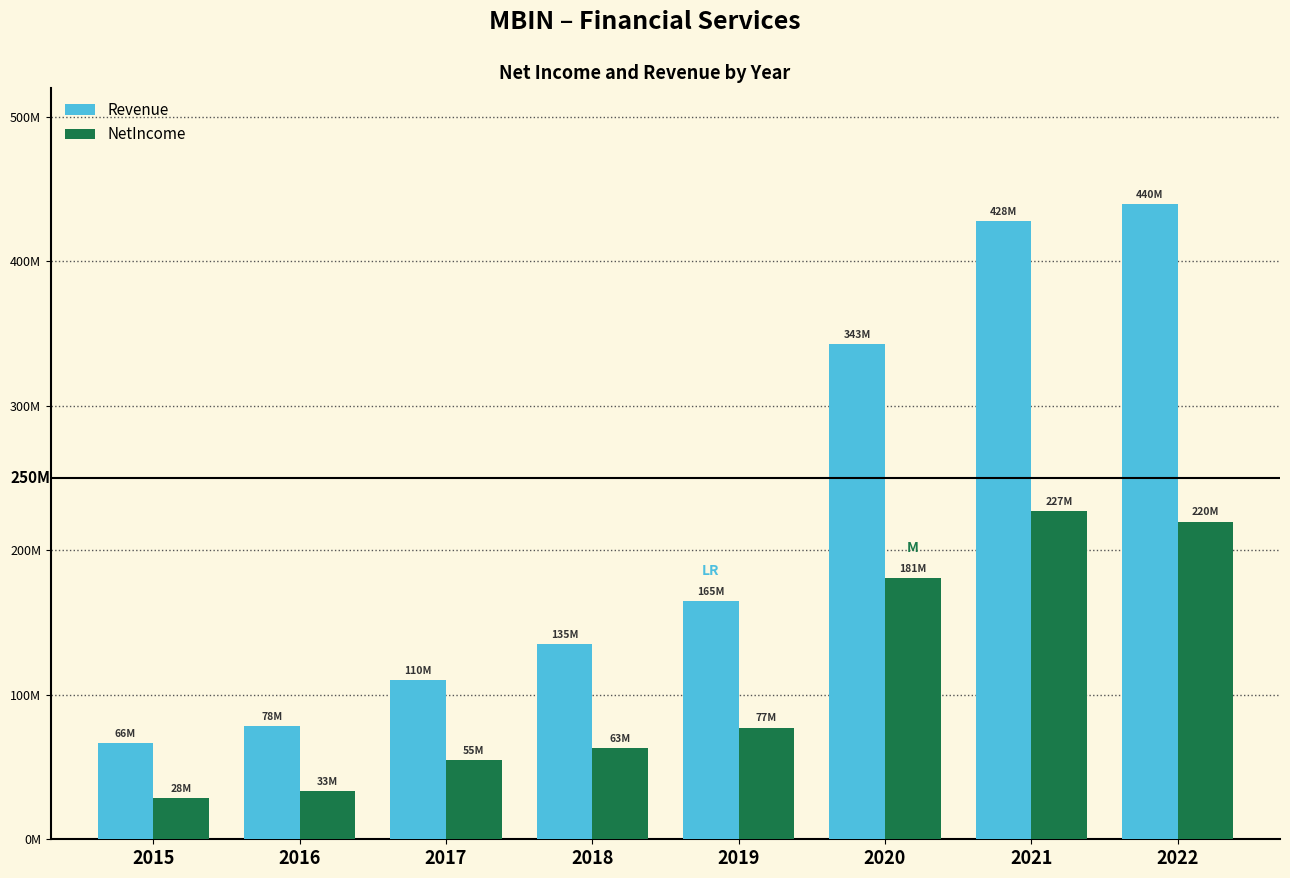

Rank the series at 2022 from lowest to highest value.

NetIncome, Revenue